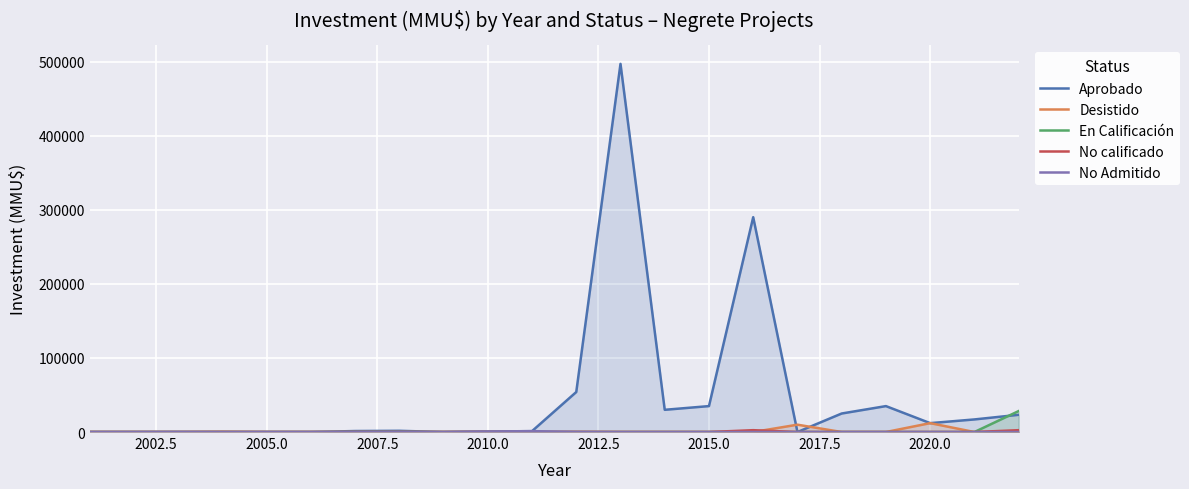

True or false: En Calificación and No Admitido intersect in this chart.

False